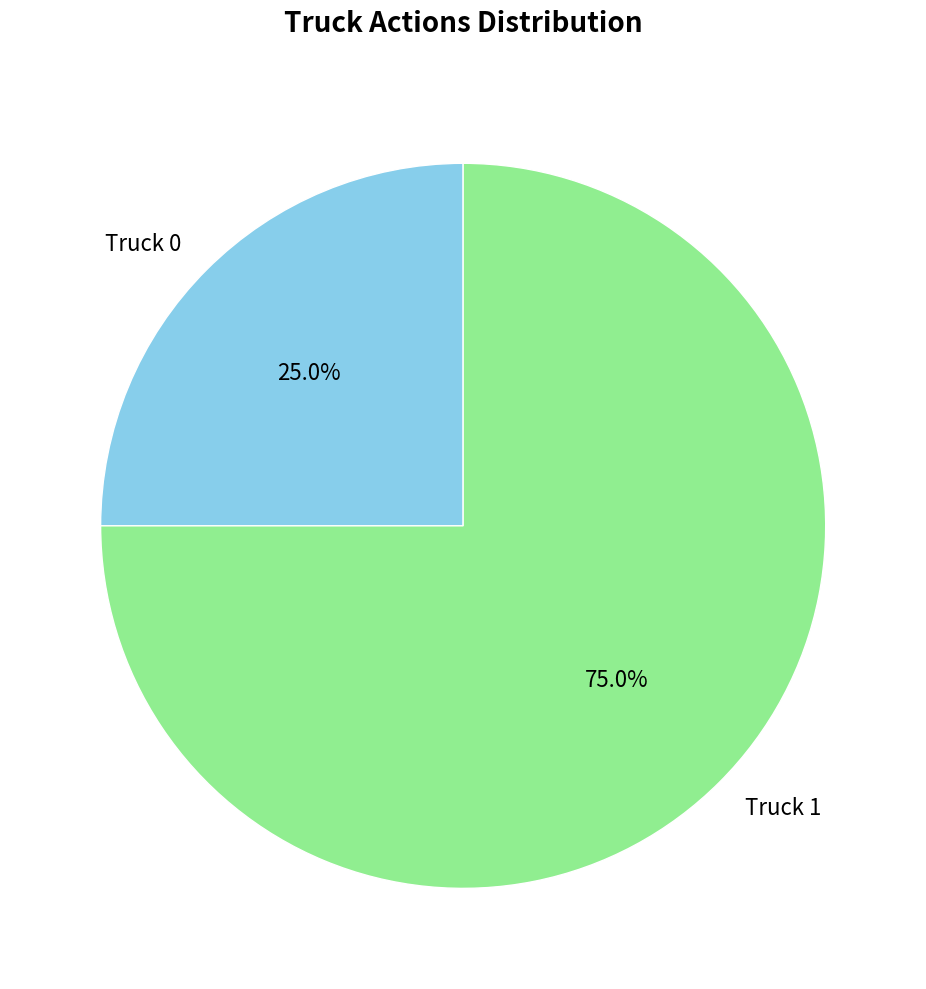

Which slice is the largest?

Truck 1